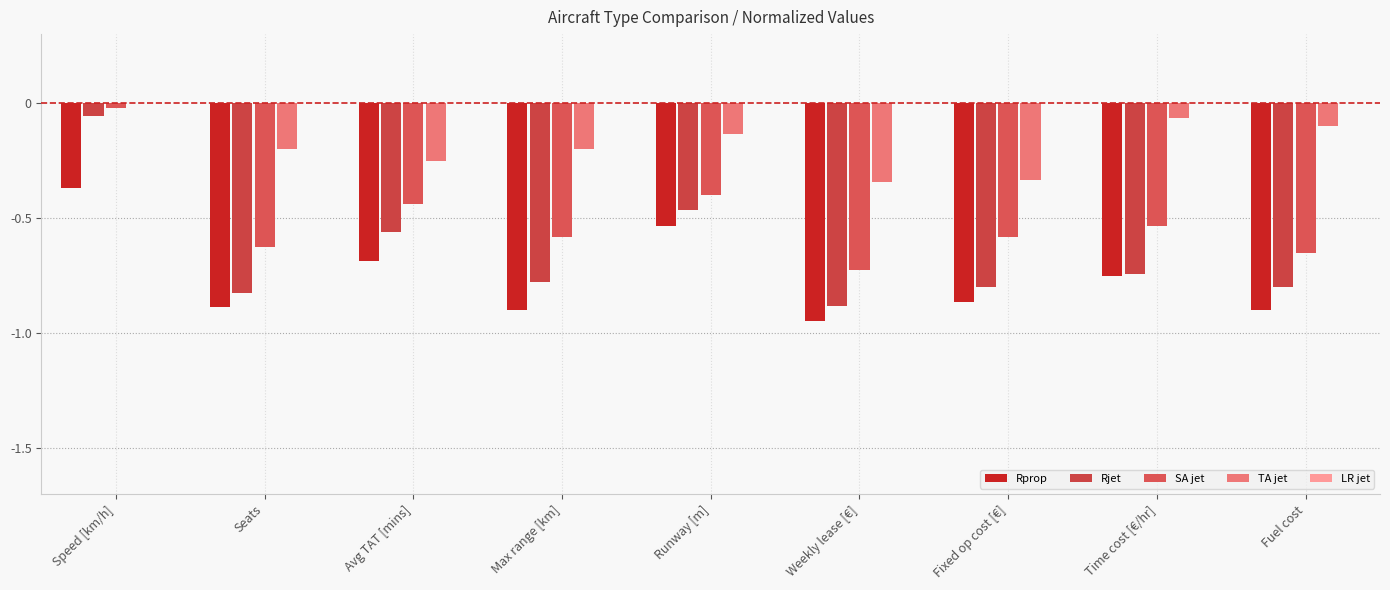

Count the number of categories in the chart.

9